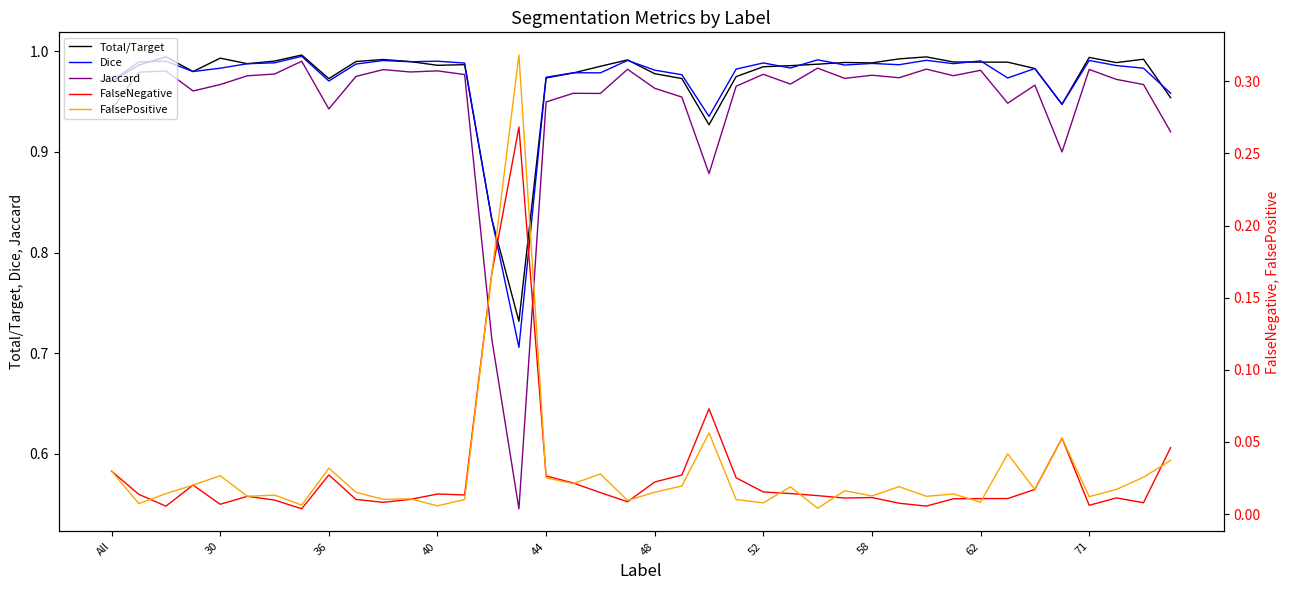

How many interior local peaks does the Total/Target series have?

10